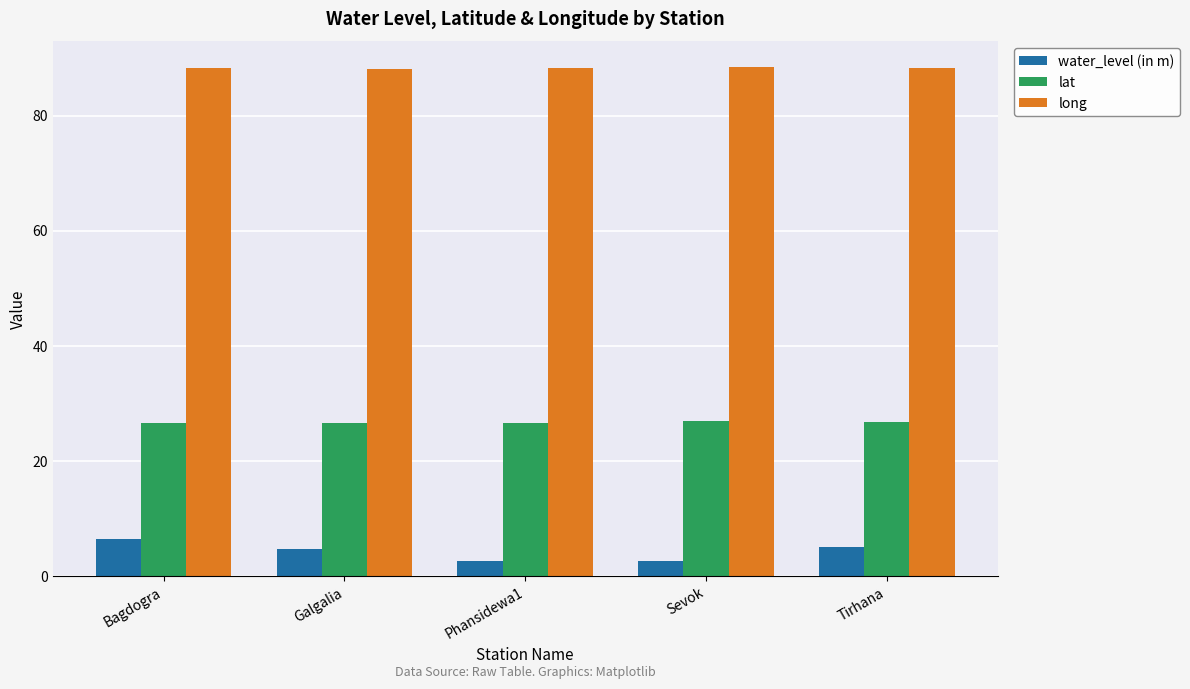

List the series in order of their overall mean, lowest first.

water_level (in m), lat, long